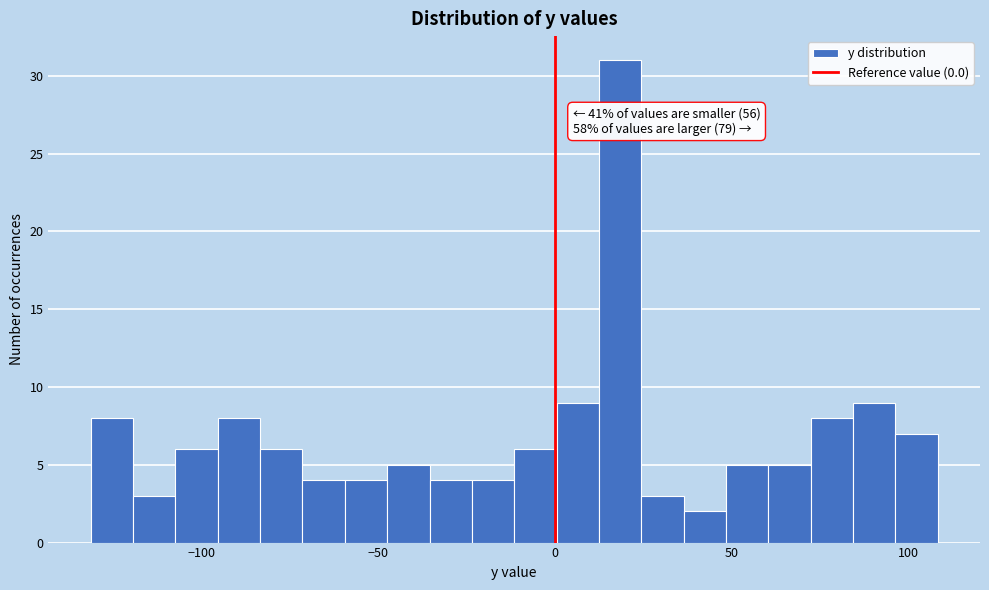

Around what value on the x-axis is the tallest bar? Give the approximate position of its centre, as read against the axis.

20